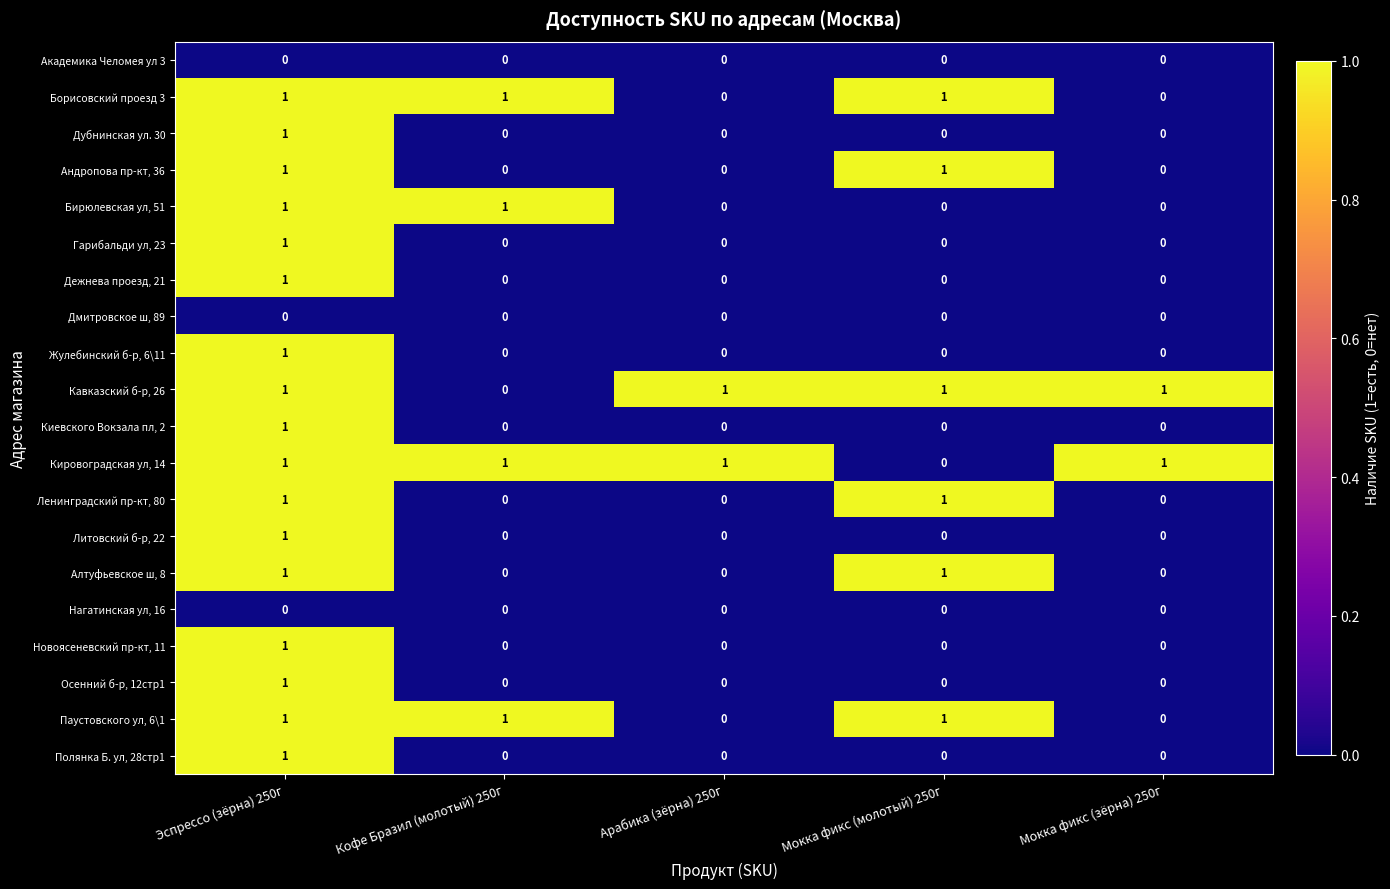

The value of Осенний б-р, 12стр1 at Кофе Бразил (молотый) 250г is 0. True or false?

True